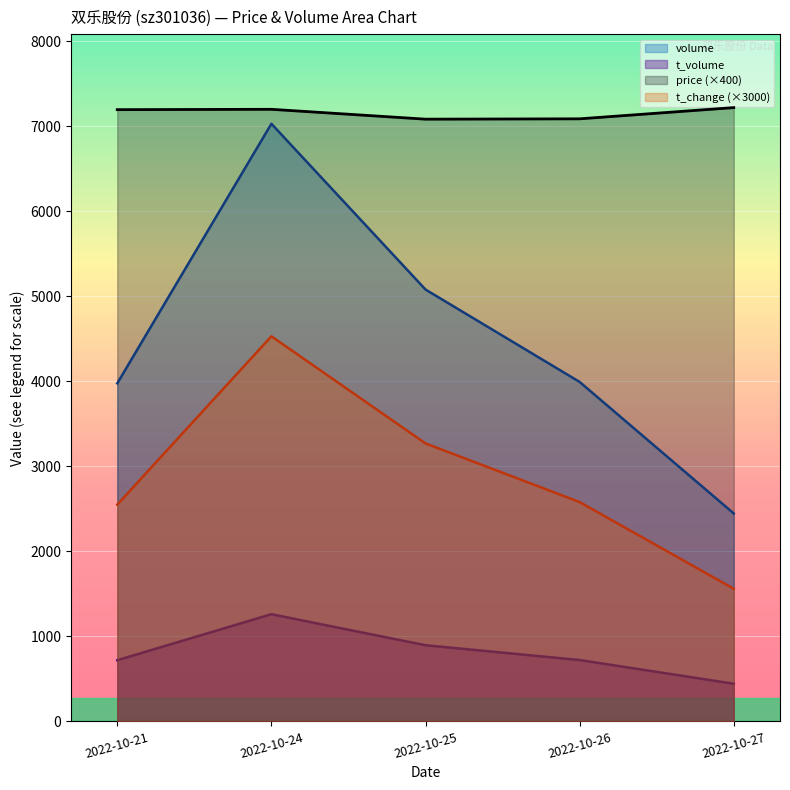

What is the value of the price point at the 5th from the left?

7220.0